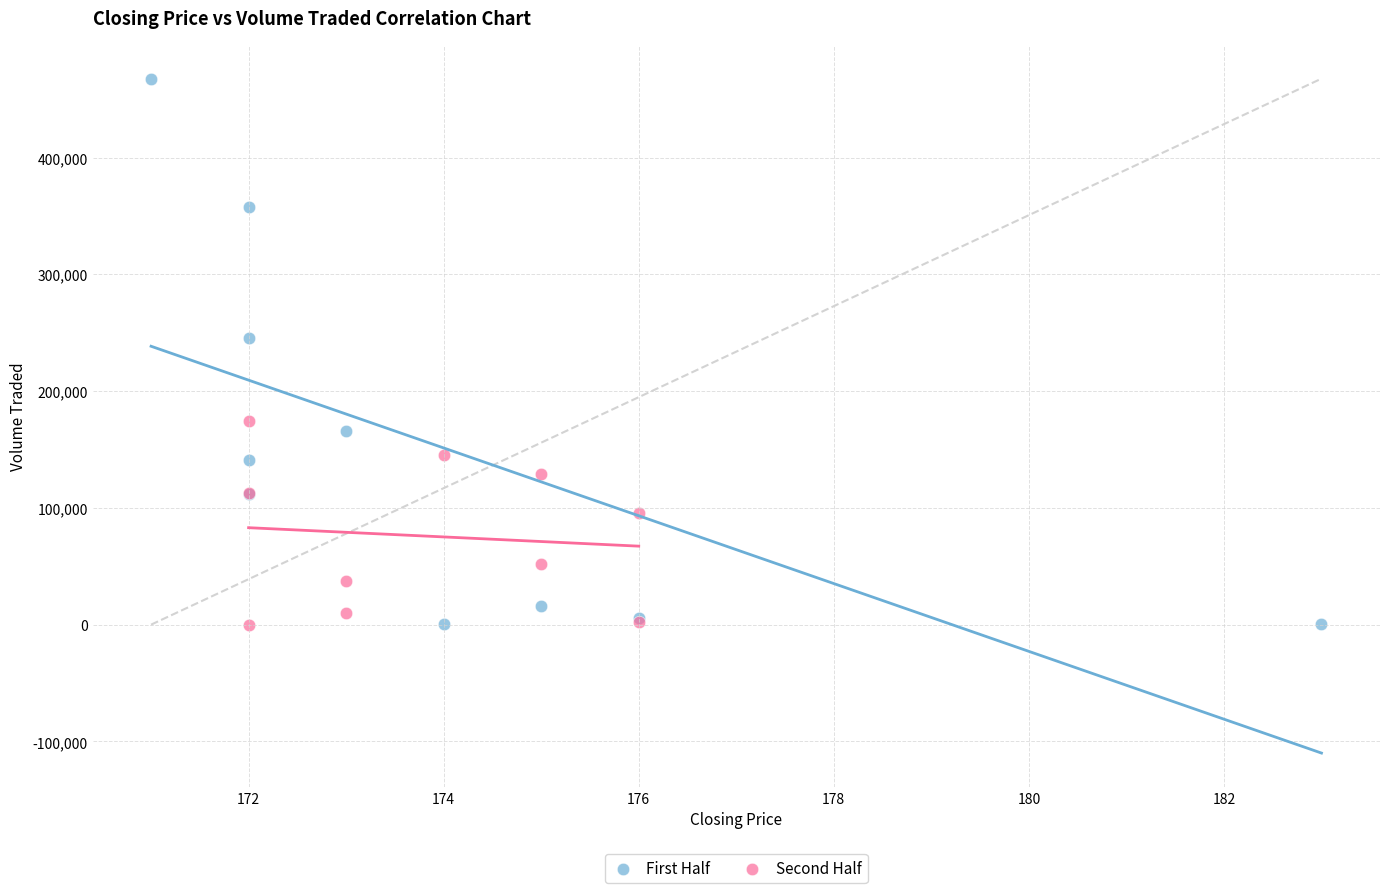

Which series has the largest Y range (max minus min)?

First Half